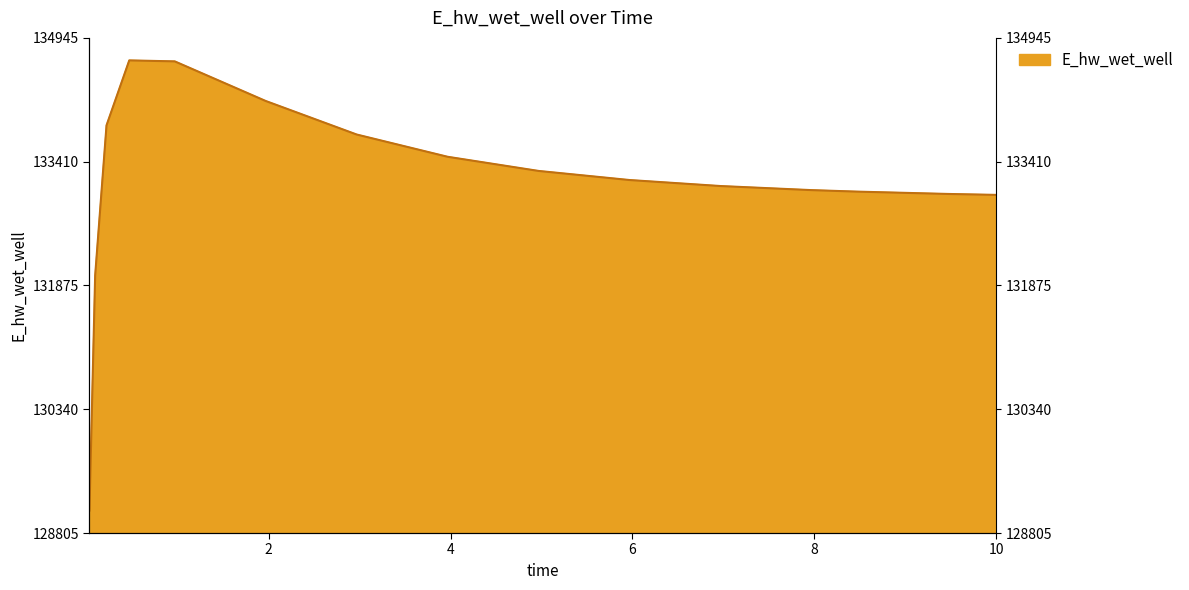

What position from the right is 0.46875?

12